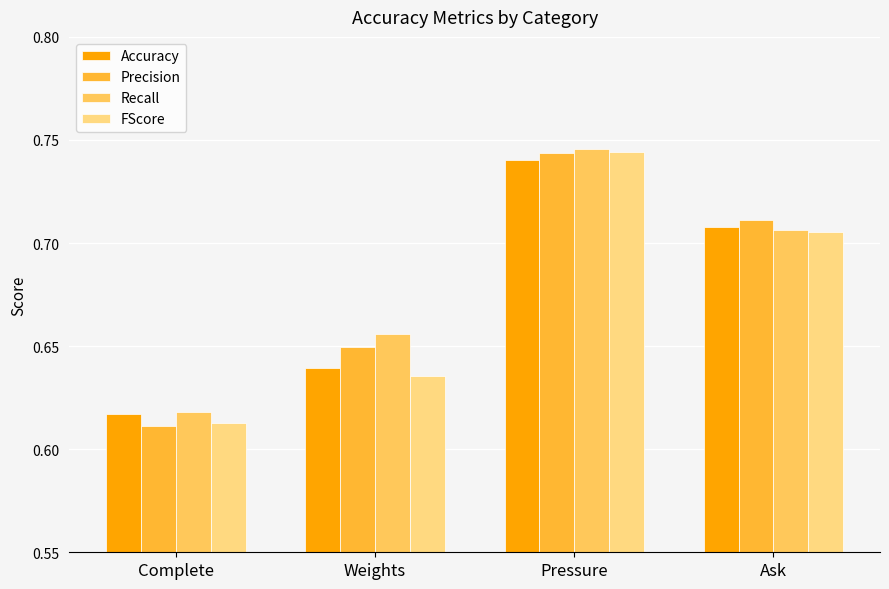

Does the chart contain stacked bars?

No